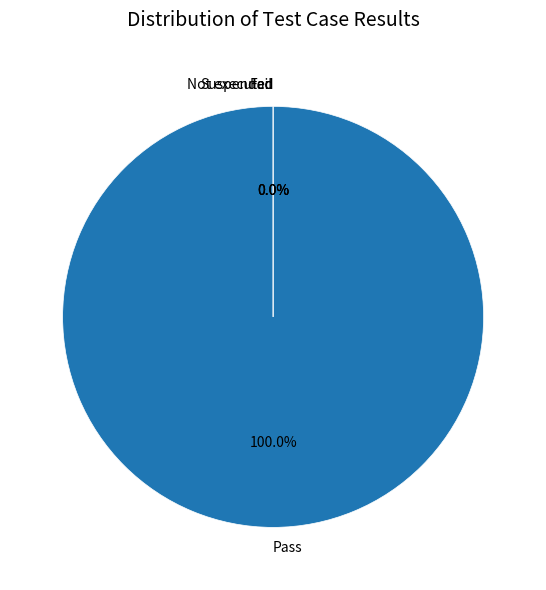

Count the number of slices in the pie.

4